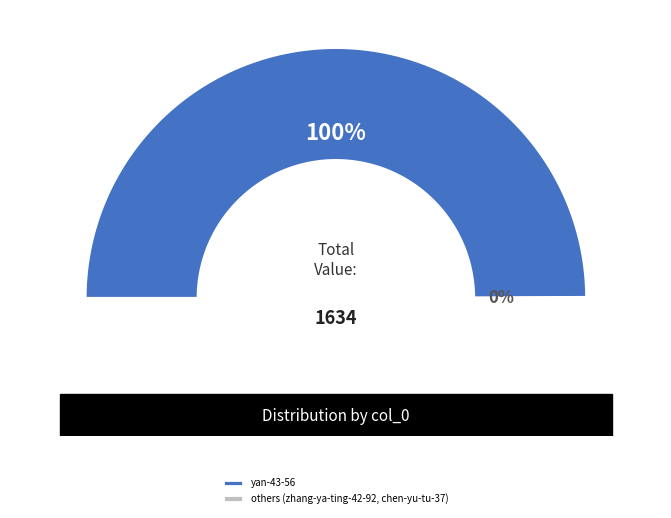

Between hua-ban-yu-32-75 and yan-43-56, which is larger?

yan-43-56